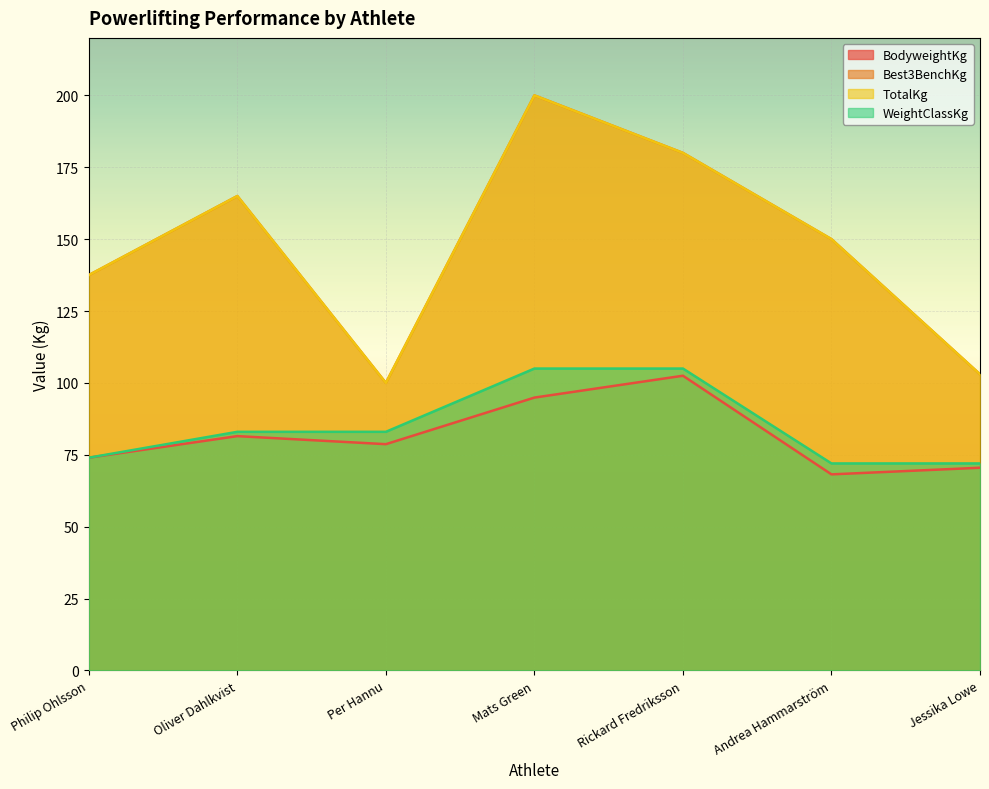

What is the average value of the TotalKg series?

147.9